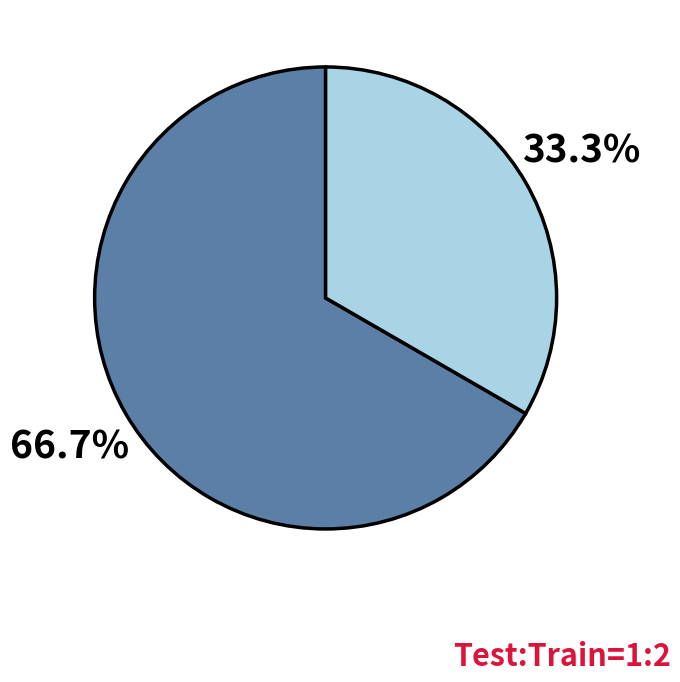

Is there any slice that represents more than half of the pie?

Yes